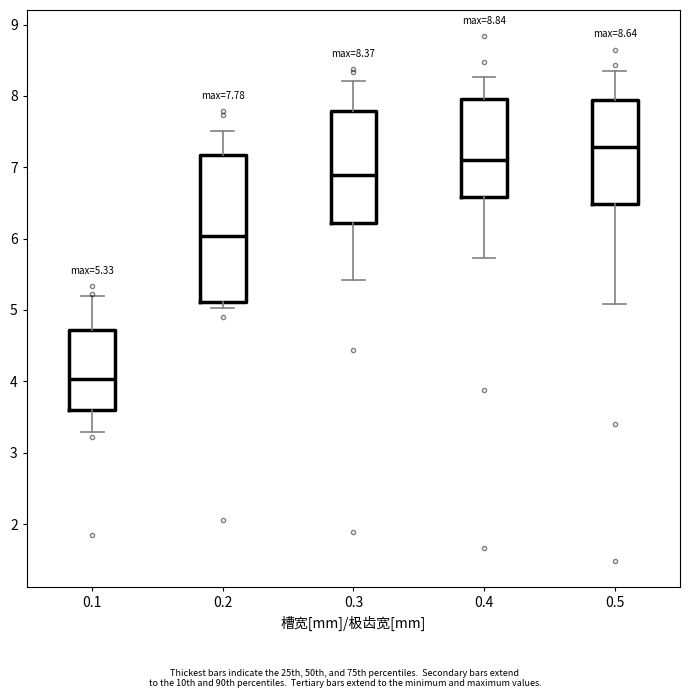

Which box is the tallest, from its lower edge to its upper edge?

0.2